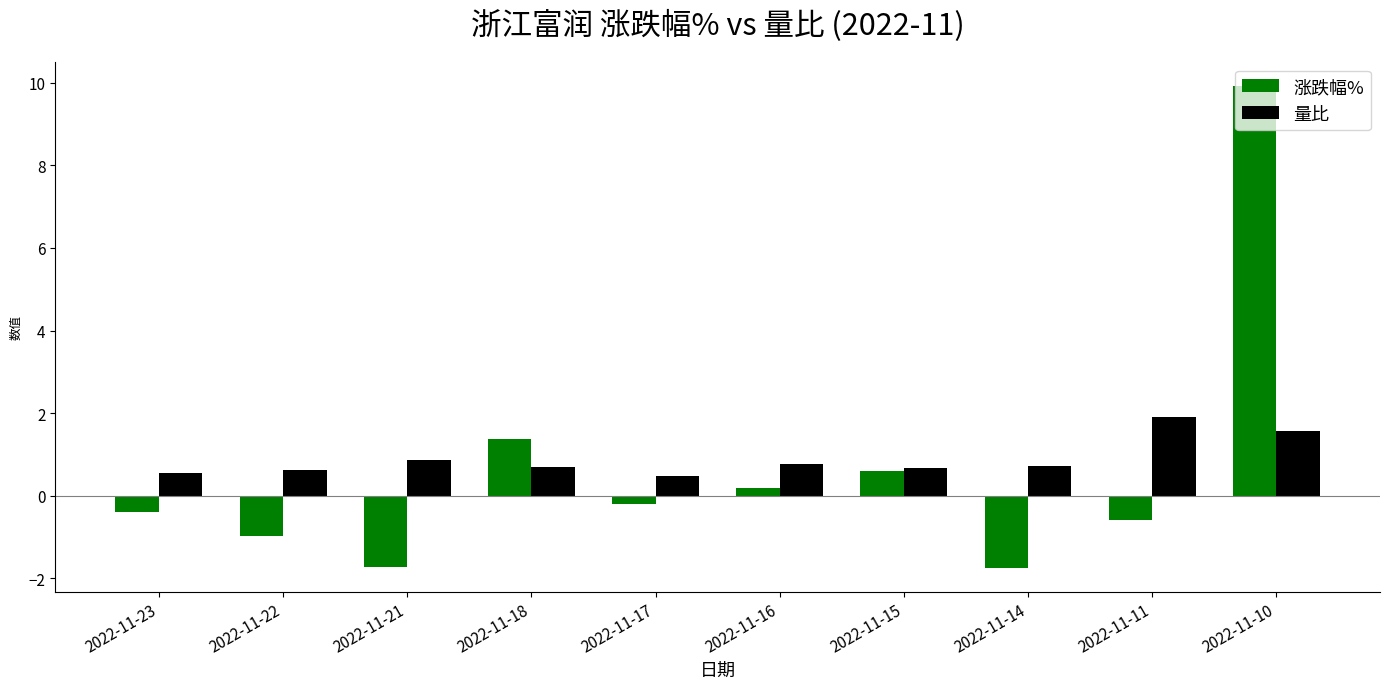

At 2022-11-22, list the series in order from smallest to largest.

涨跌幅%, 量比